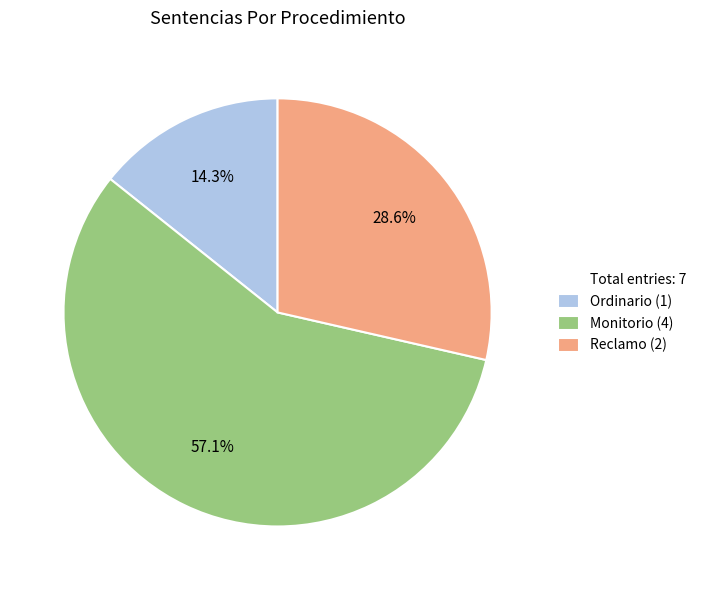

Is there any slice that represents more than half of the pie?

Yes